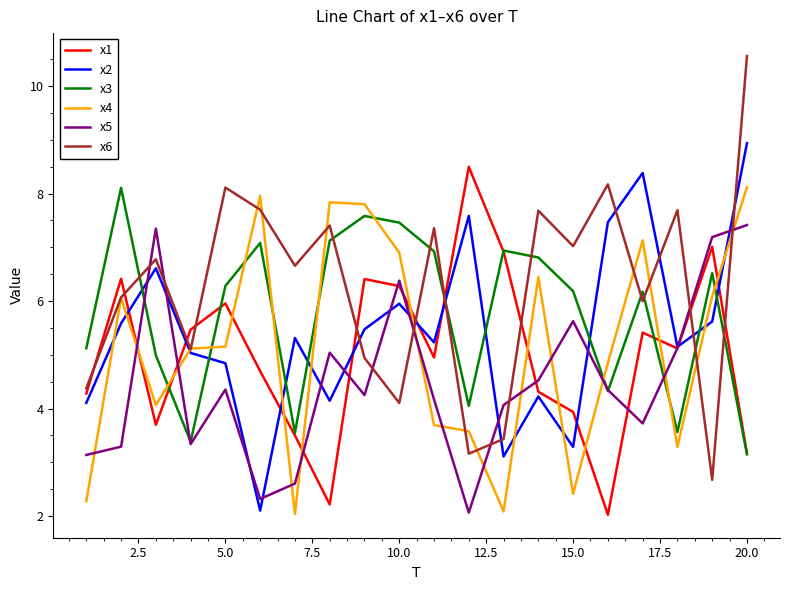

What is the minimum value for x6?

2.7